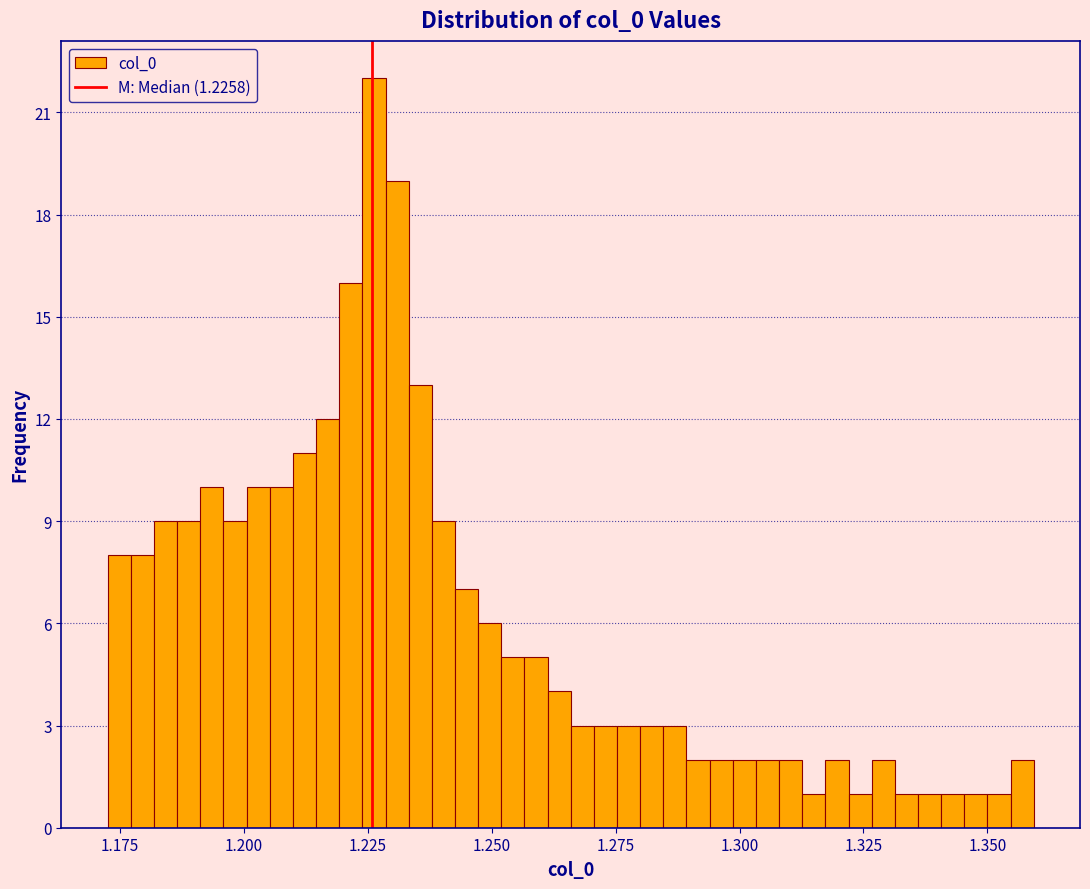

Read against the x-axis, roughly where is the centre of the tallest bar?

1.225